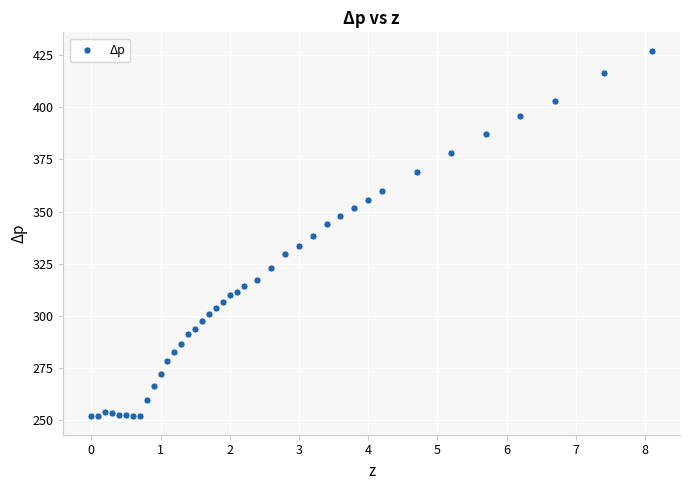

What is the range of Y values (max minus min)?

175.6